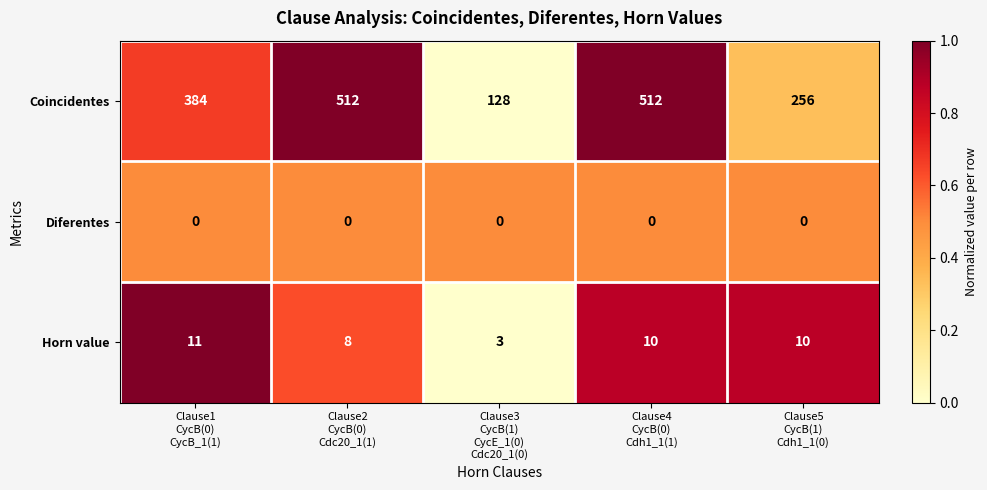

Which series has the largest total across all categories?

Coincidentes